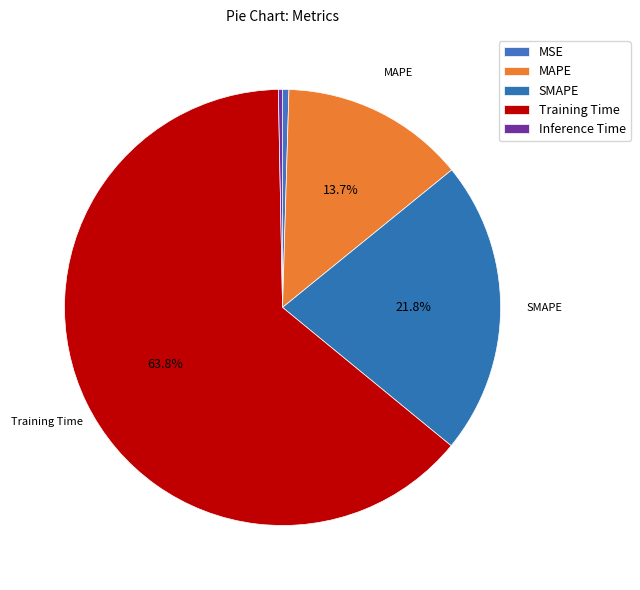

How many slices are in this pie chart?

5